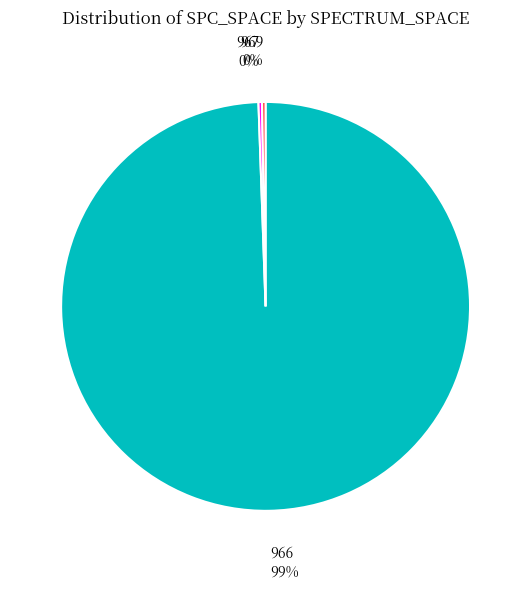

True or false: 969 accounts for 0% of the total.

True